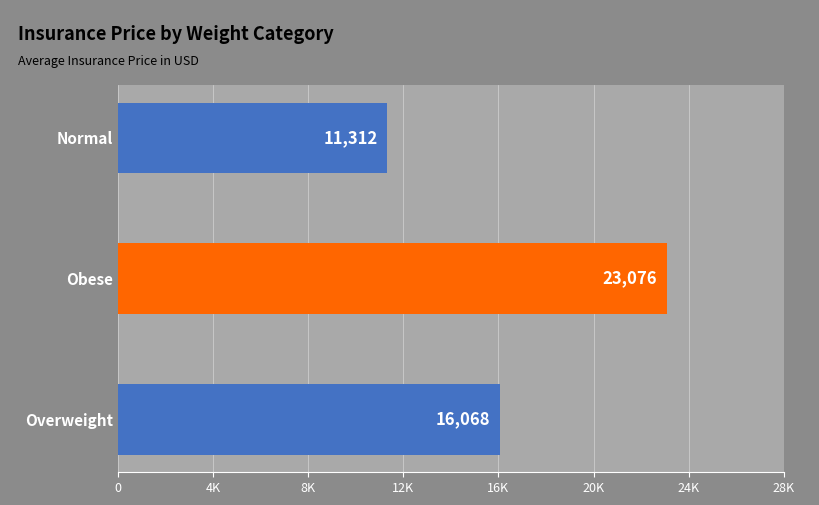

What is the difference between the maximum and minimum values?

11764.0